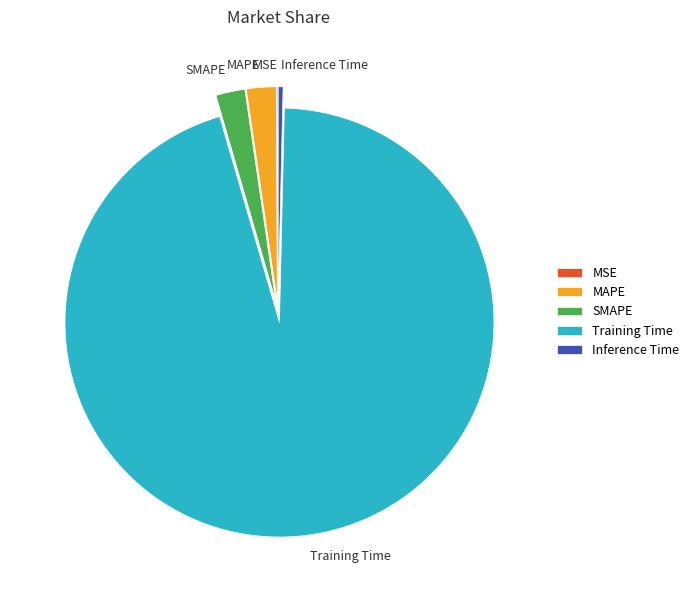

Between Training Time and Inference Time, which is larger?

Training Time